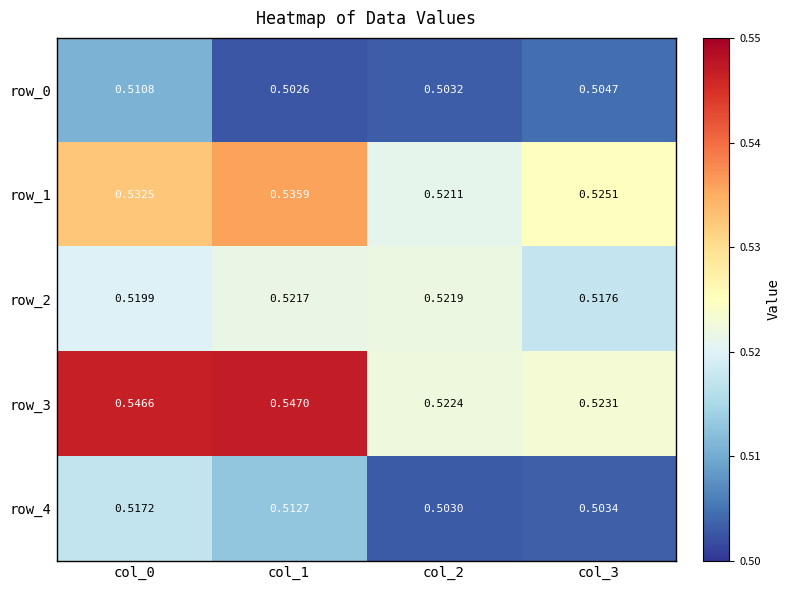

At which category does the chart reach its peak across all series?

col_1